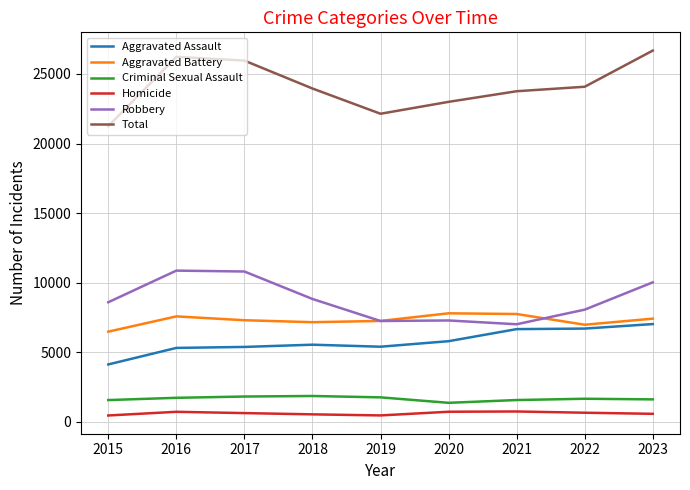

In Total, how many points are higher than both neighbors (excluding endpoints)?

1